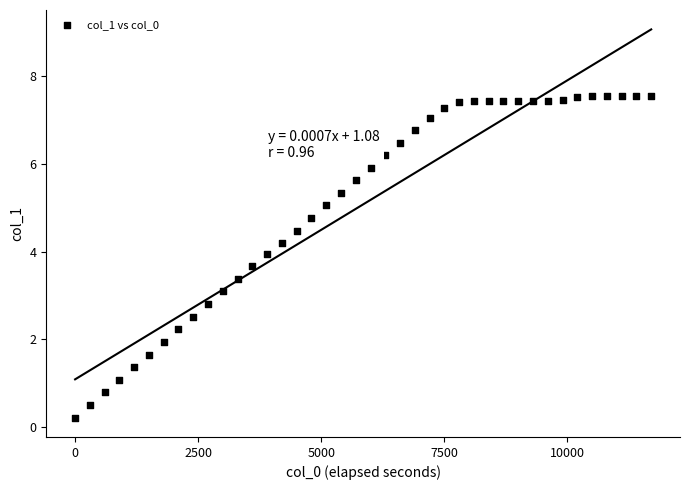

What is the range of X values (max minus min)?

11700.0